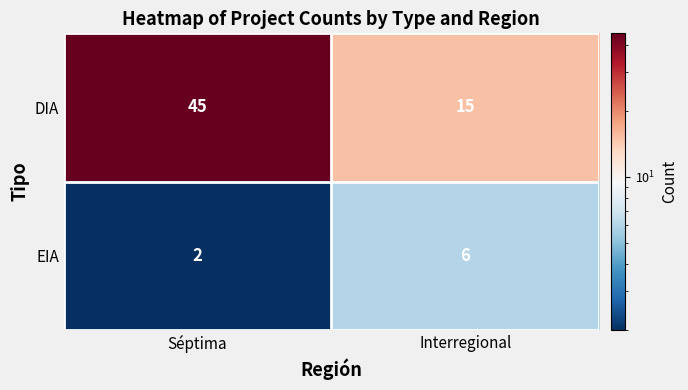

Which series changed the most between Séptima and Interregional?

DIA